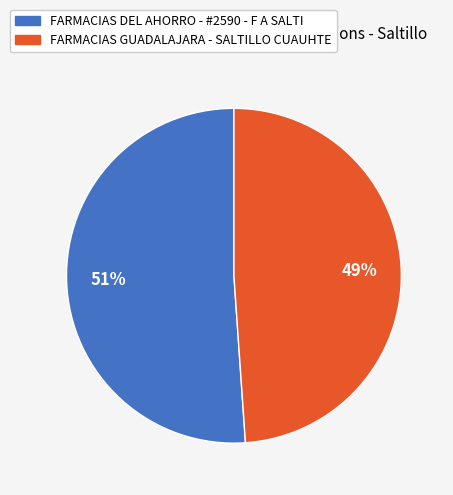

What is the largest slice in the pie chart?

FARMACIAS DEL AHORRO - #2590 - F A SALTI